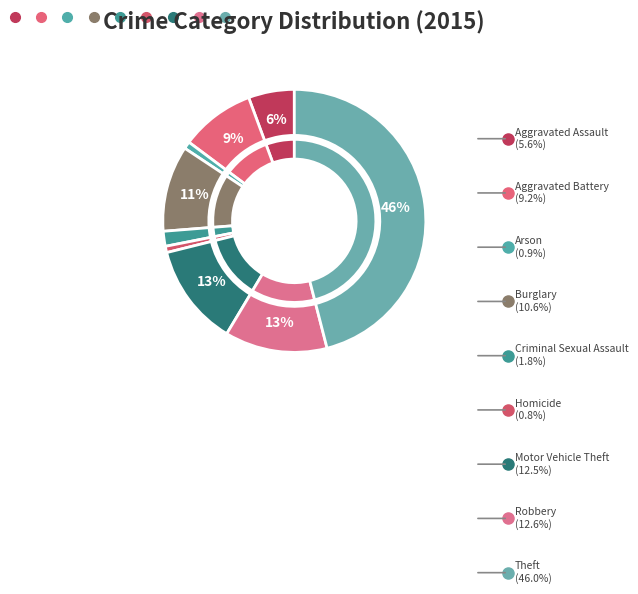

Which category has the biggest portion of the pie?

Theft